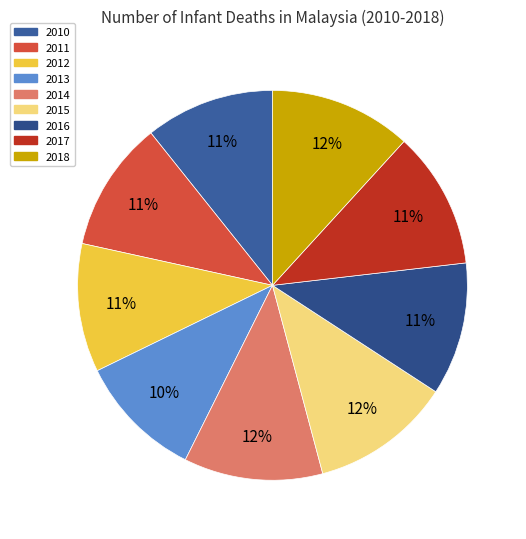

To the nearest percent, what percentage of the pie is 2014?

12%